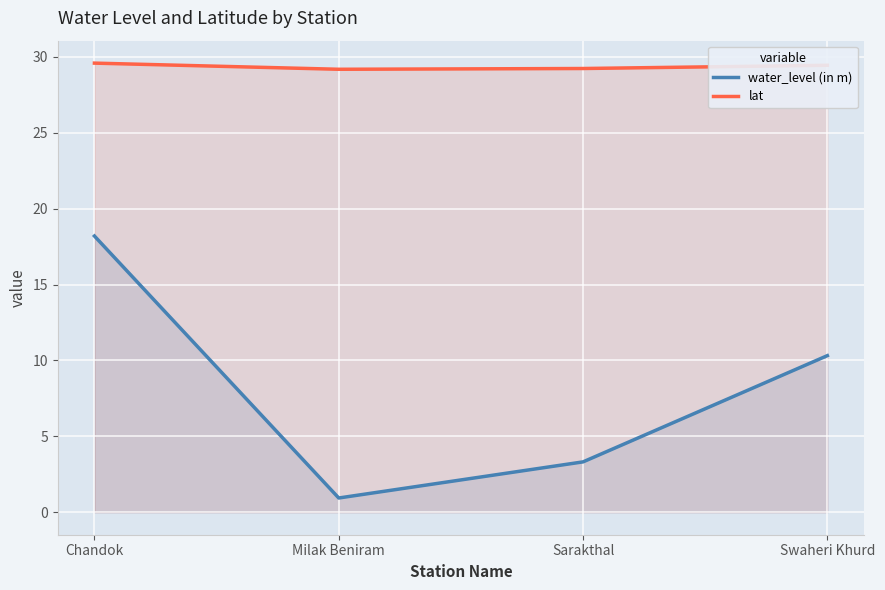

Which series has the widest spread of values?

water_level (in m)